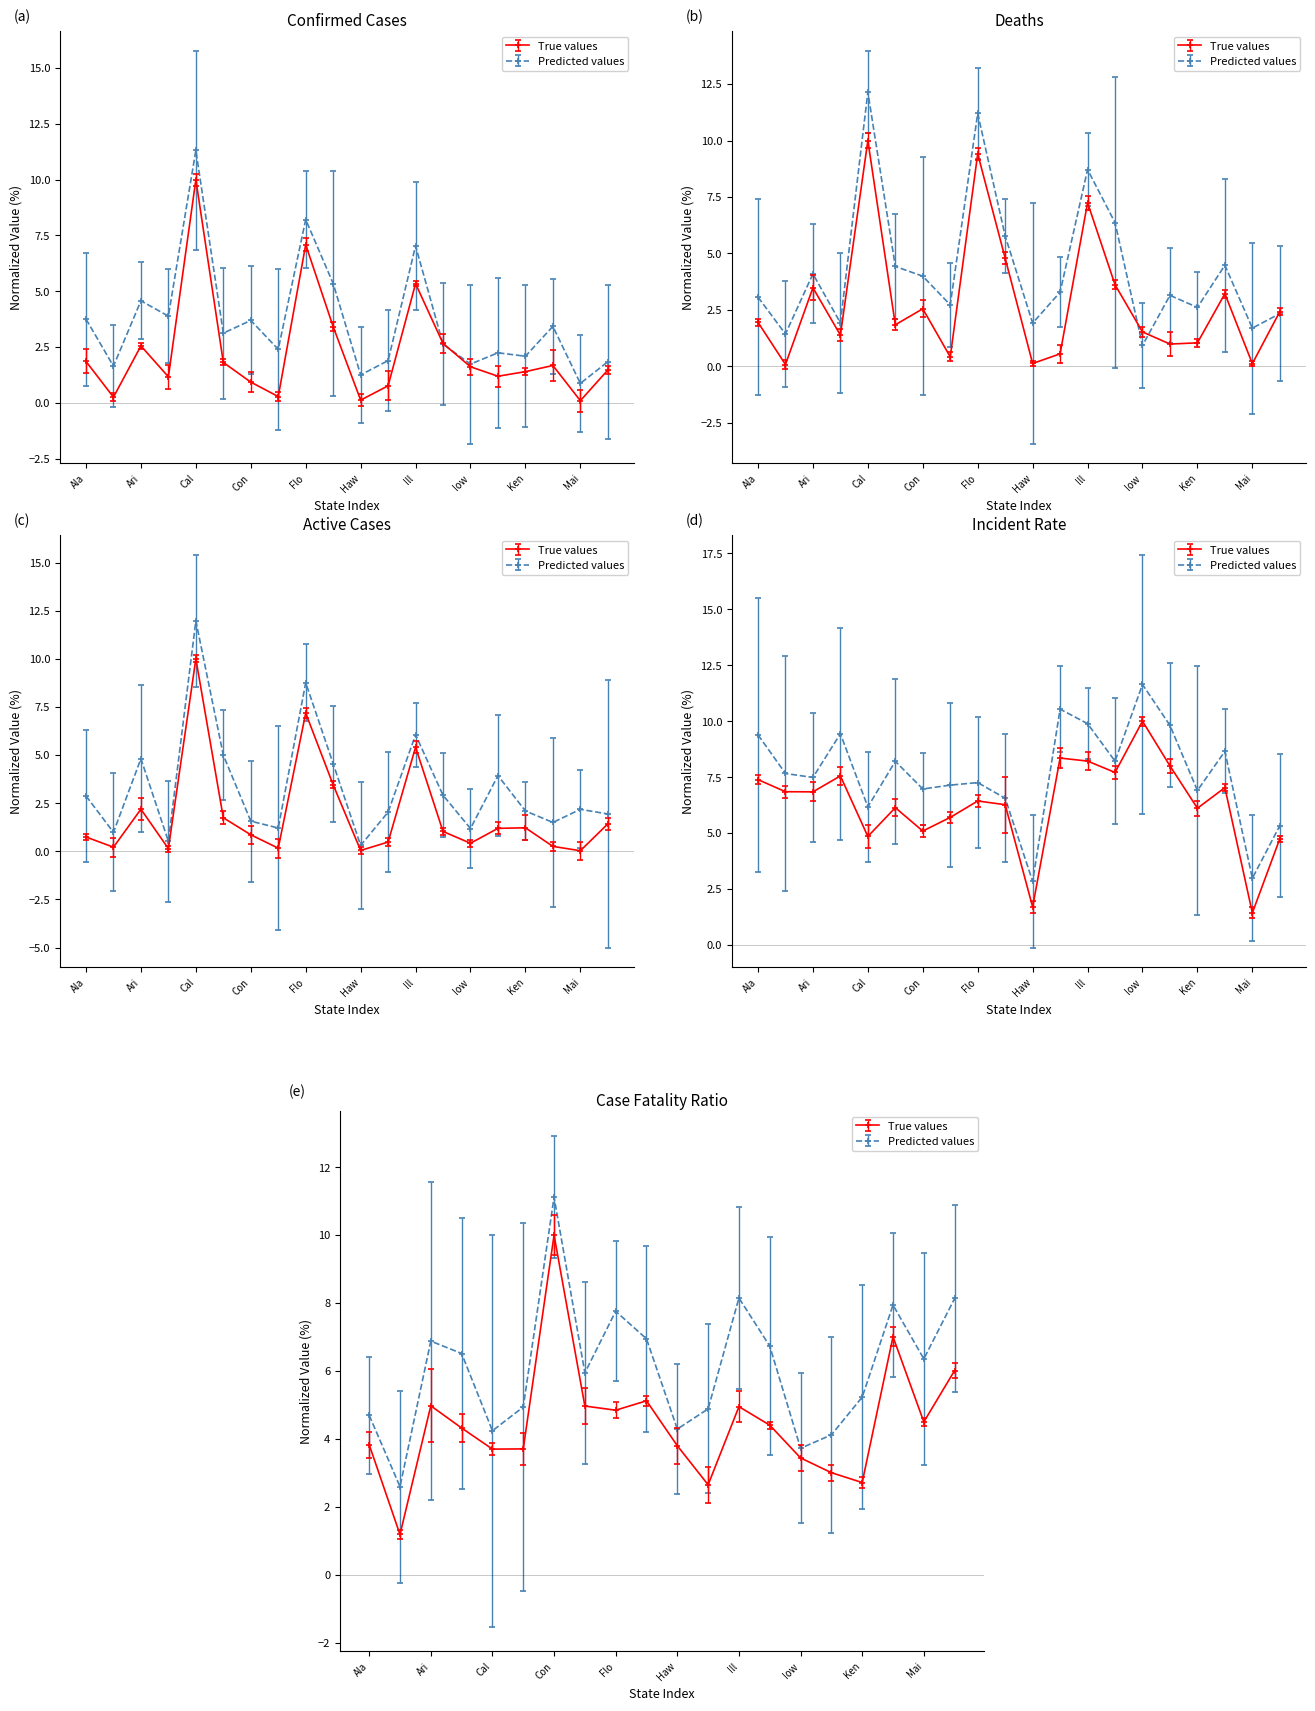

What is the average value of the Deaths series?

2.8